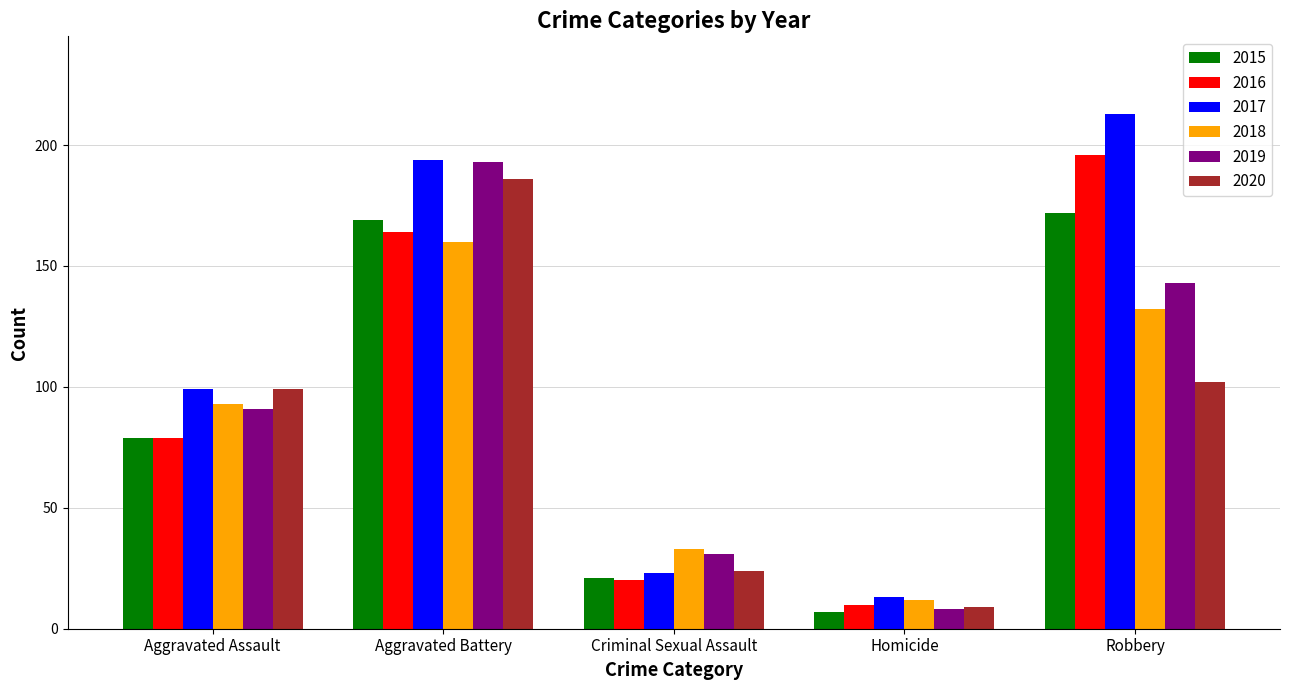

List the series in order of their peak value, lowest first.

2018, 2015, 2020, 2019, 2016, 2017